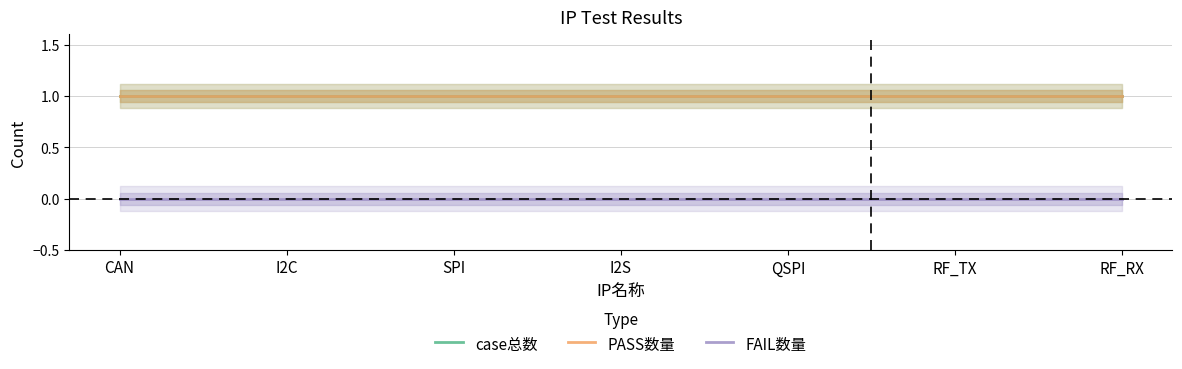

Is it true that FAIL数量 equals 0 at CAN?

True